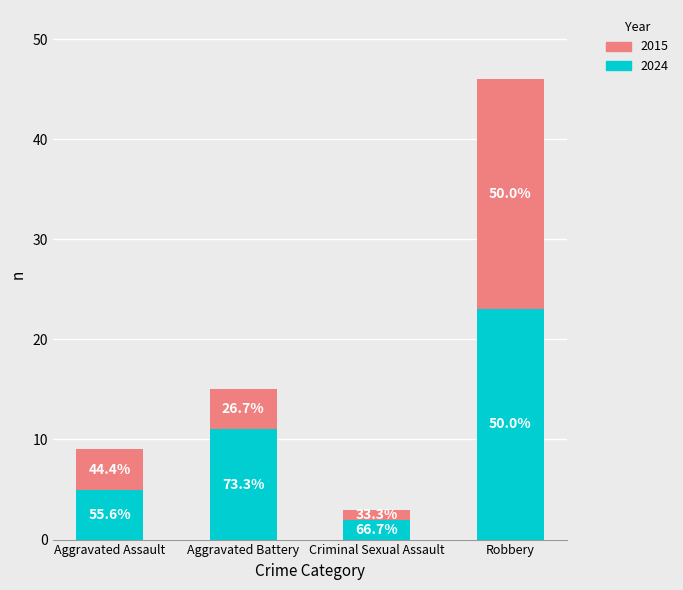

True or false: 2015 has a value of 1 at Criminal Sexual Assault.

True